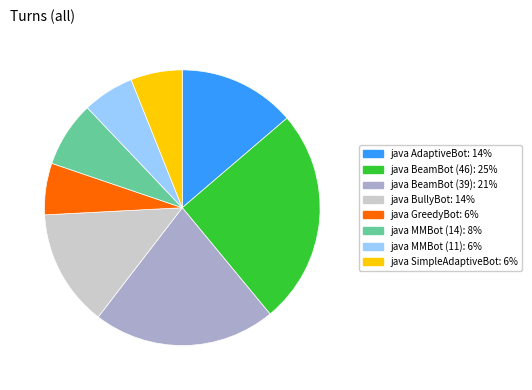

True or false: java MMBot (14) accounts for 1% of the total.

False